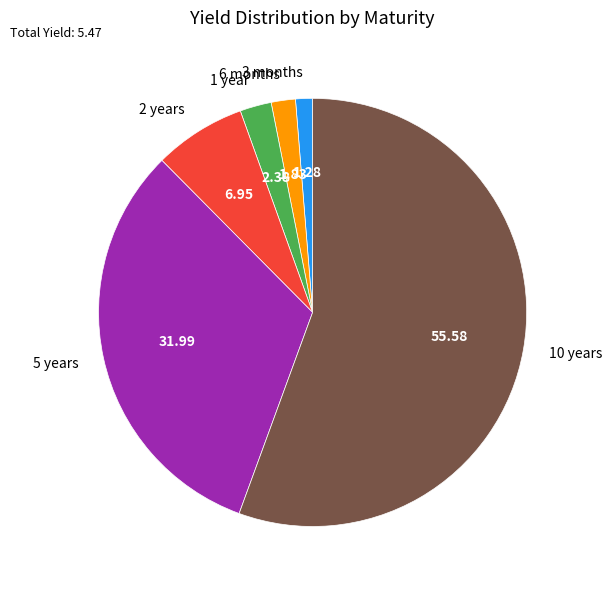

Combined, do 2 years and 6 months account for over 50%?

No